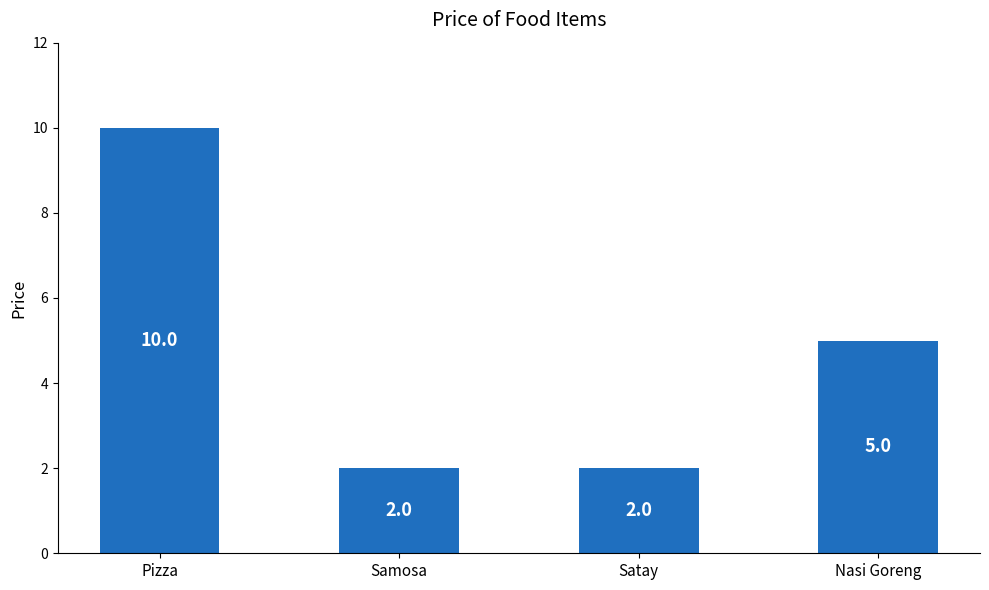

What is the difference between the values at Samosa and Pizza?

8